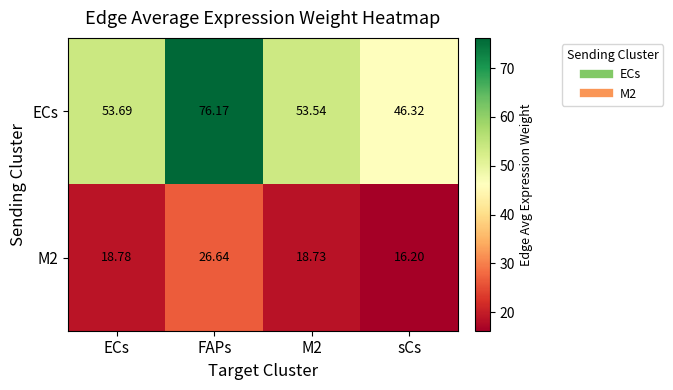

Which series has the largest total across all categories?

ECs